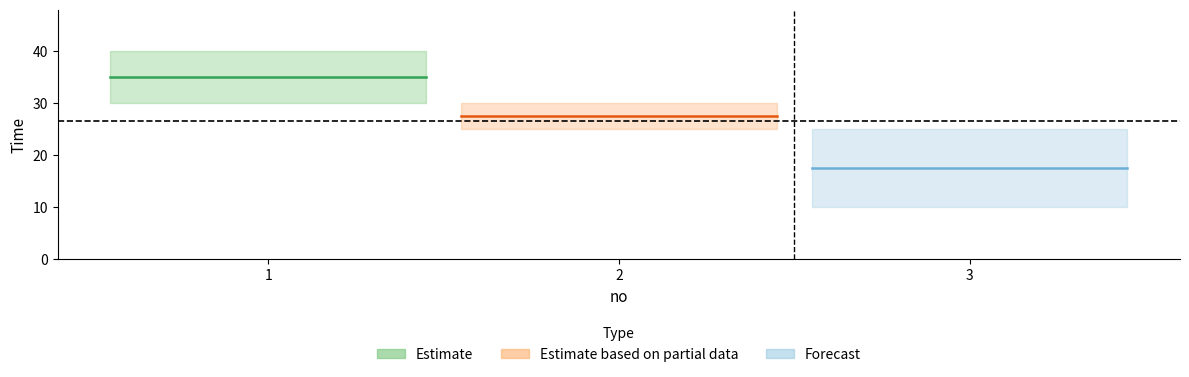

Is this an area chart (filled region under the line)?

No